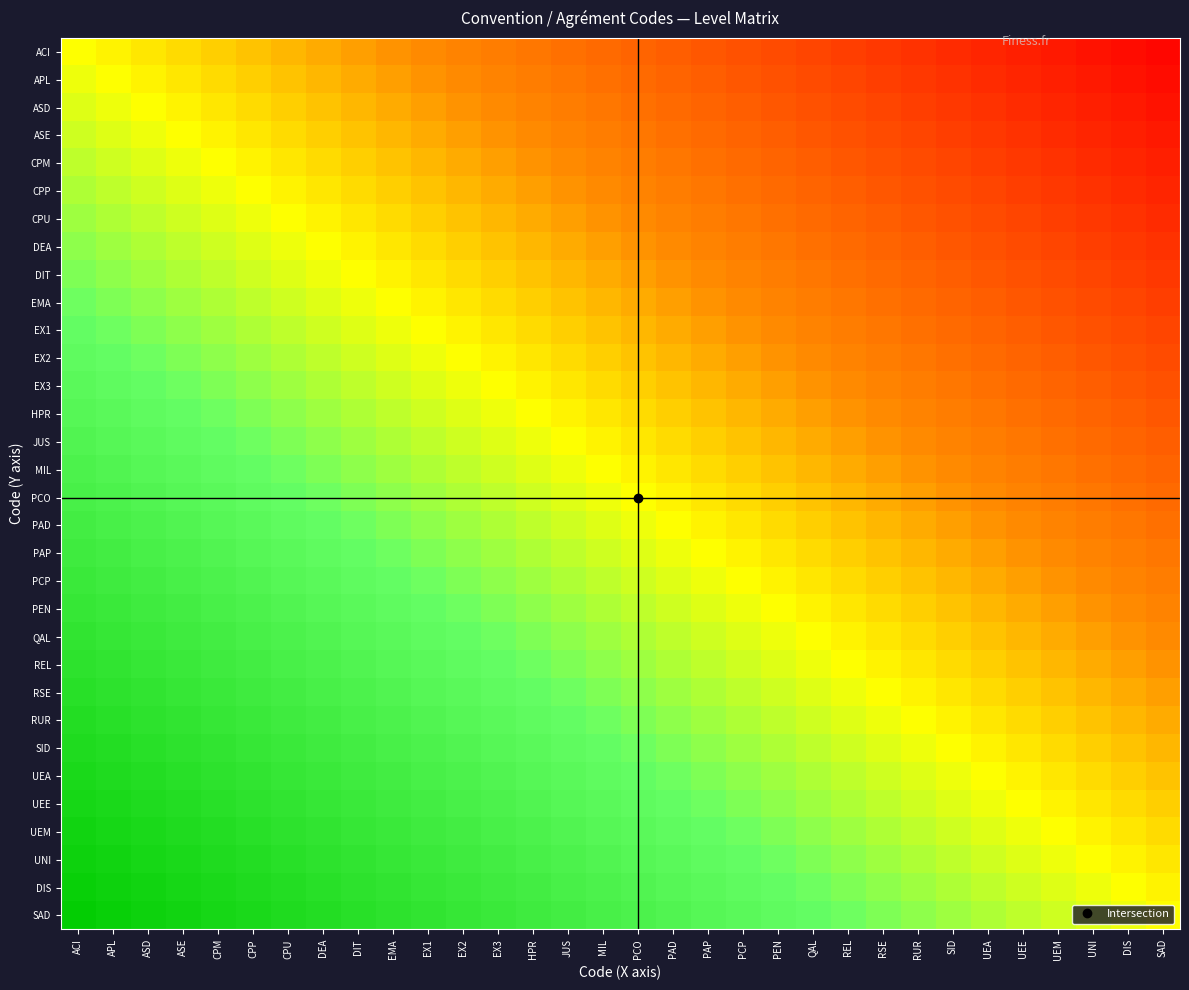

What is the difference between the highest and lowest values at PEN?

1.0